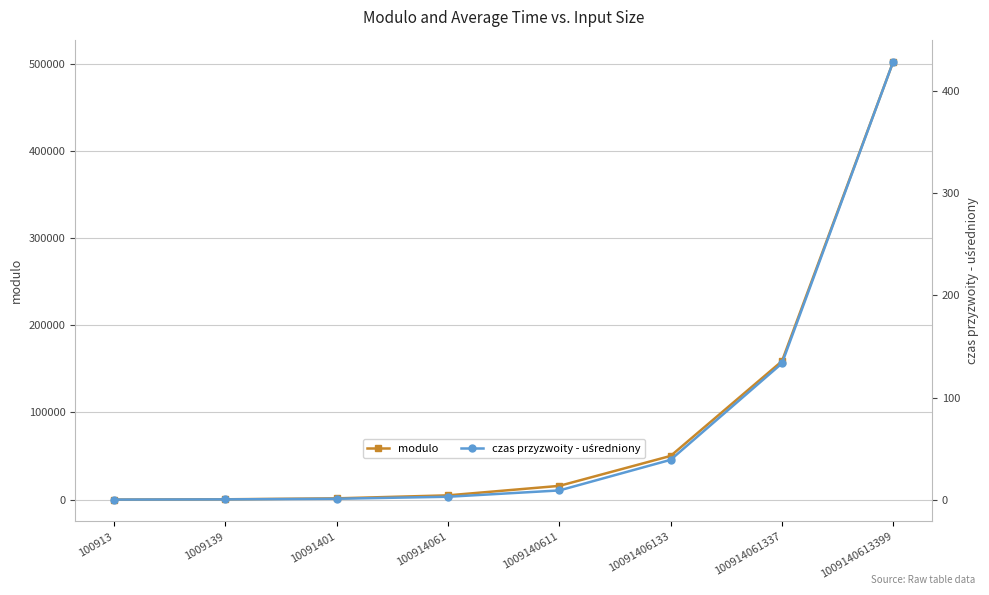

Which category has the lowest value across all series?

100913